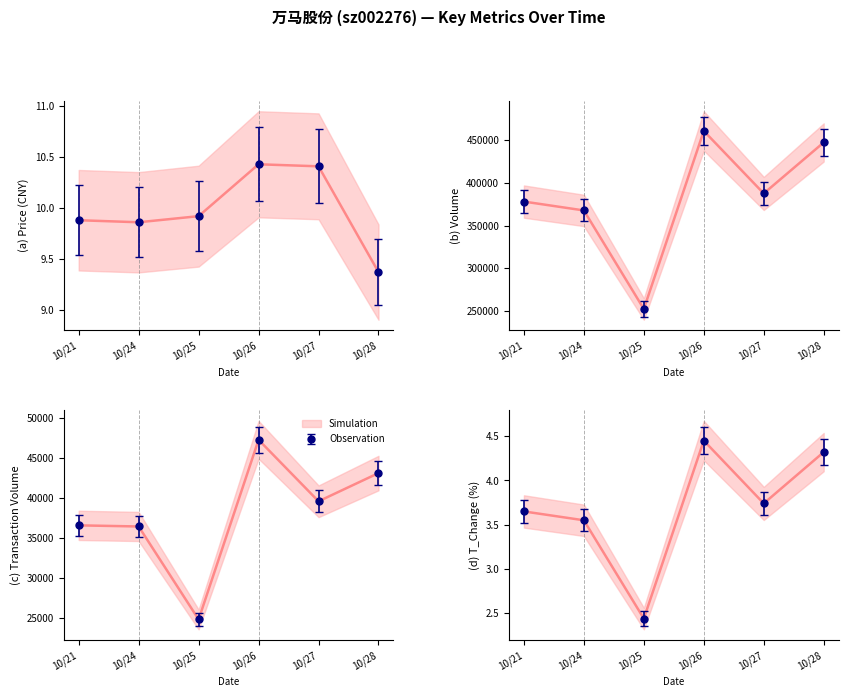

Count the number of categories in the chart.

6